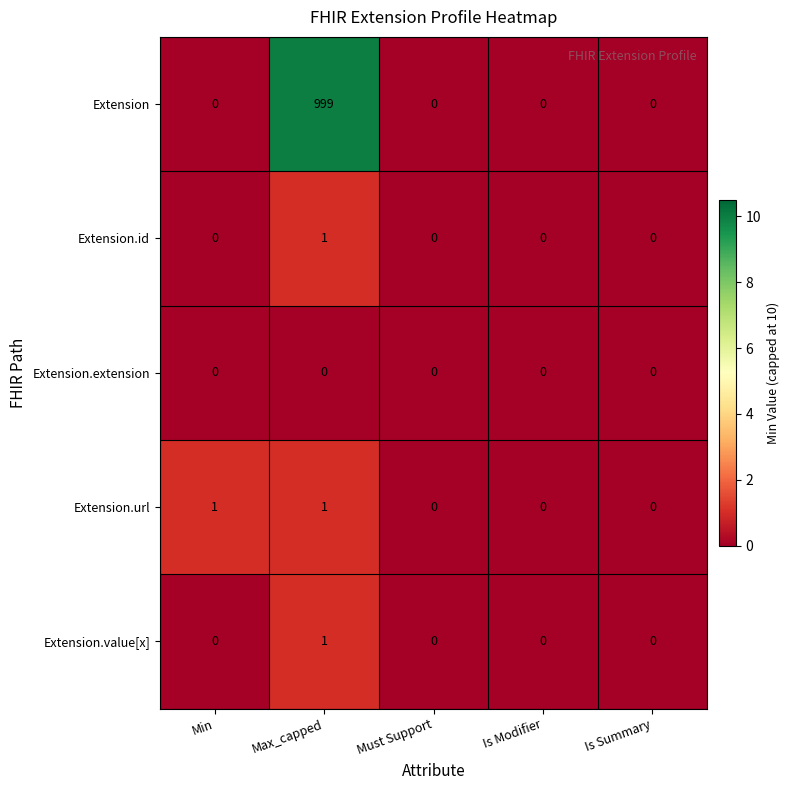

At which category is the sum across all series the highest?

Max_capped